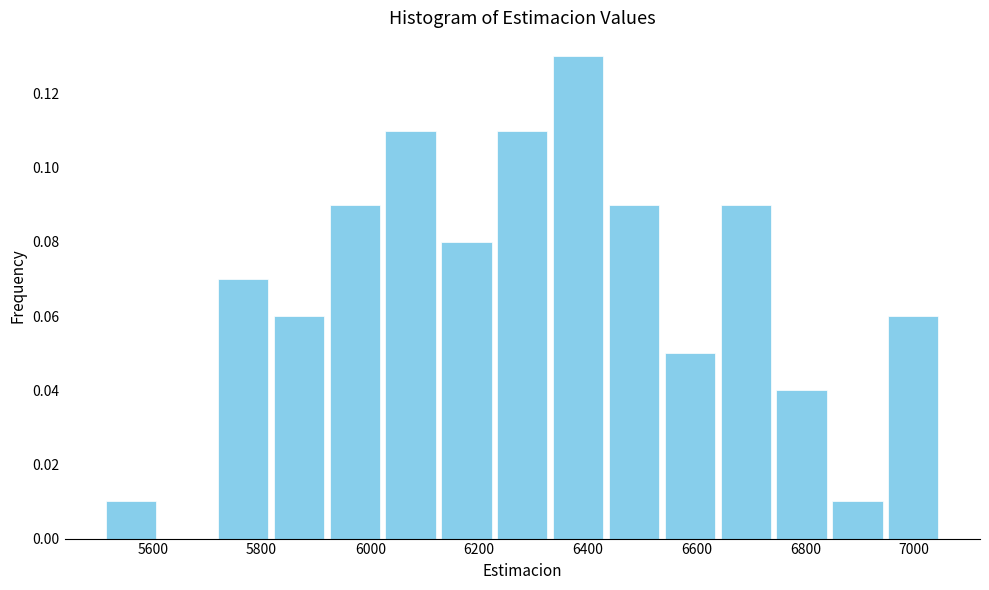

How tall is the bar that spans 6440 to 6540 on the x-axis? Neither the bar edges nor the heights are printed on the chart, so give them approximately, as read against the axes.

0.09